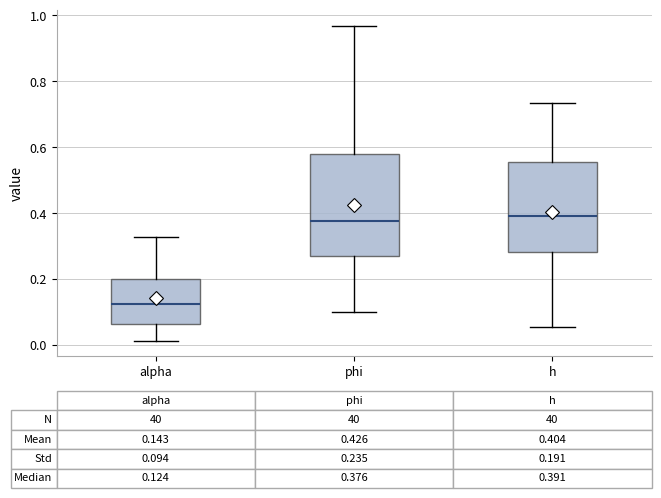

Which box has the lowest median line?

alpha